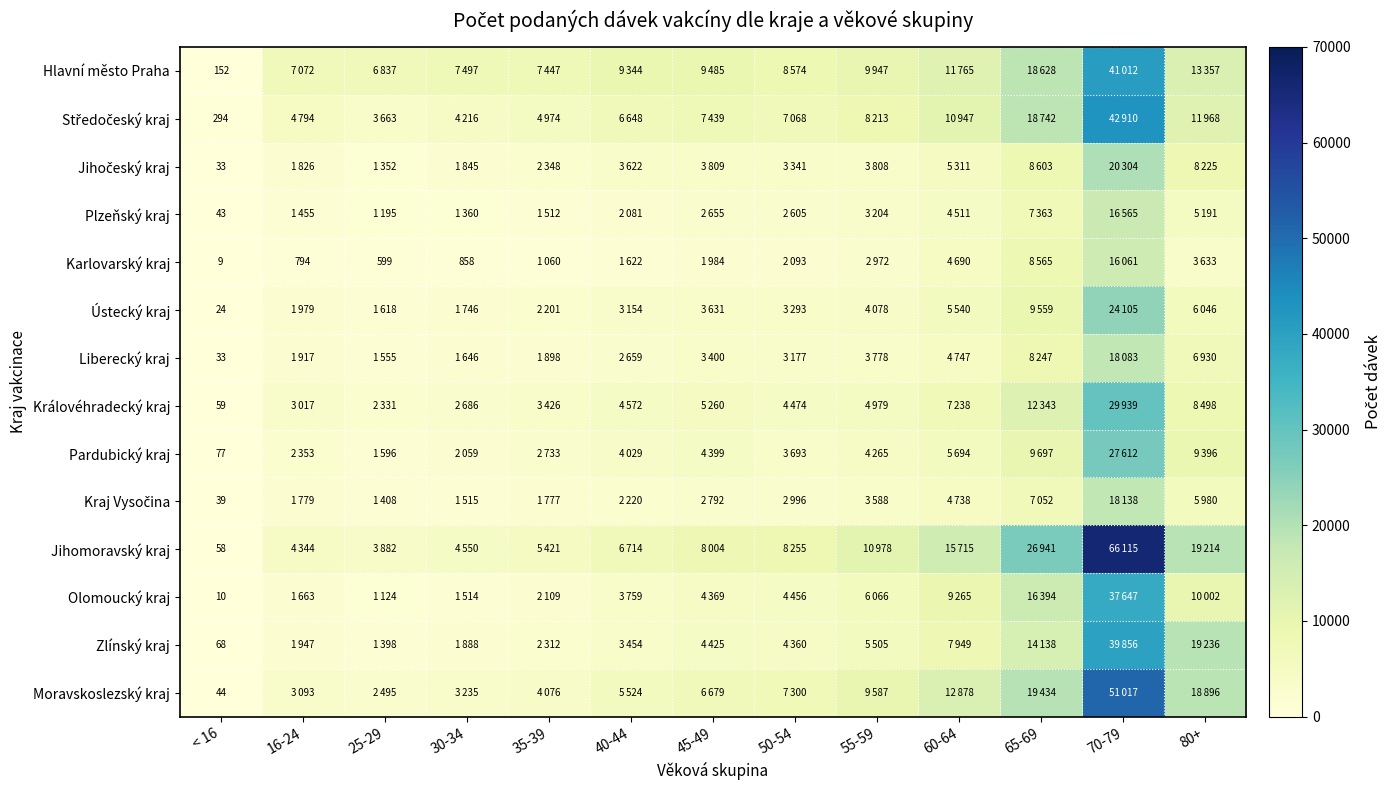

True or false: Karlovarský kraj has a value of 304 at 16-24.

False